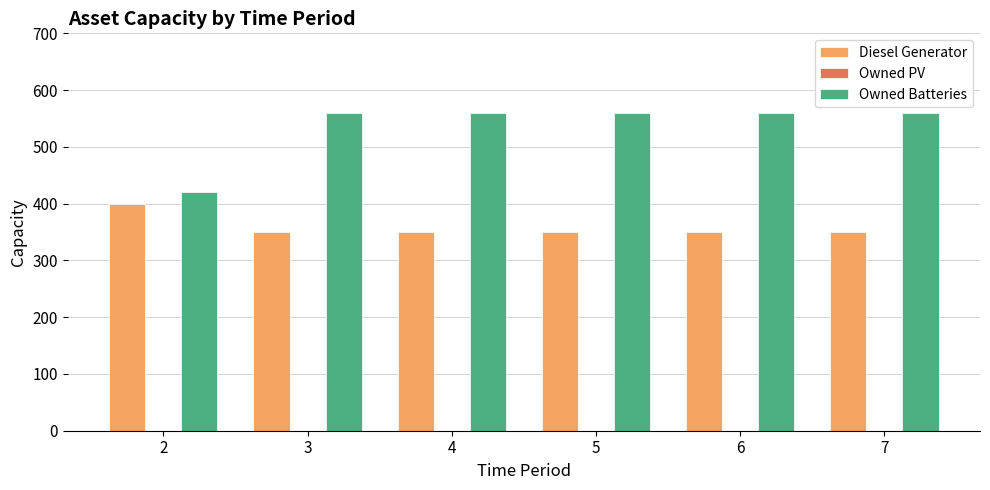

What is the average value of the Owned Batteries series?

536